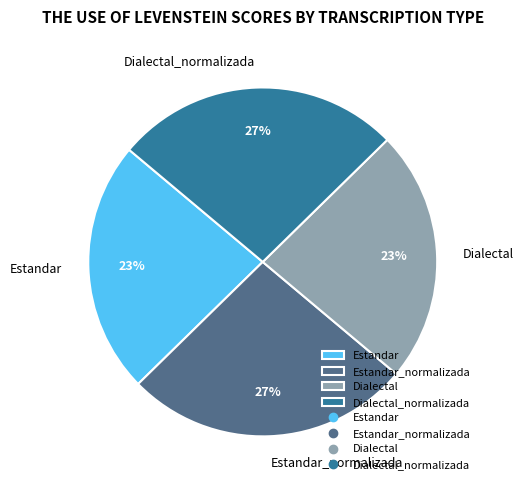

Which has a higher value, Estandar_normalizada or Dialectal?

Estandar_normalizada